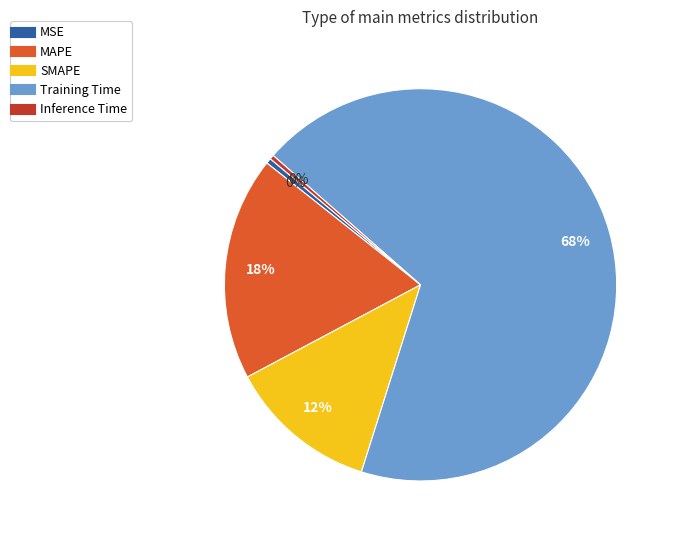

Count the number of slices in the pie.

5